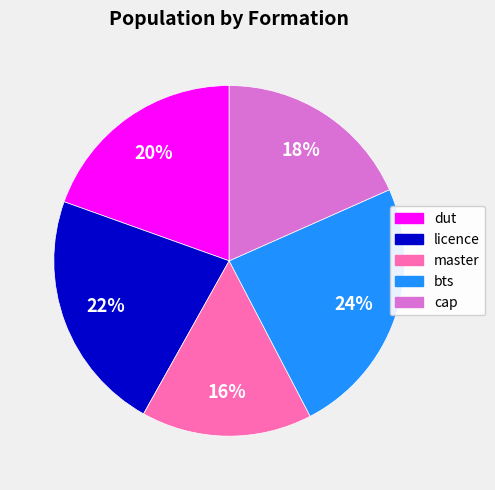

How many segments does this pie chart have?

5